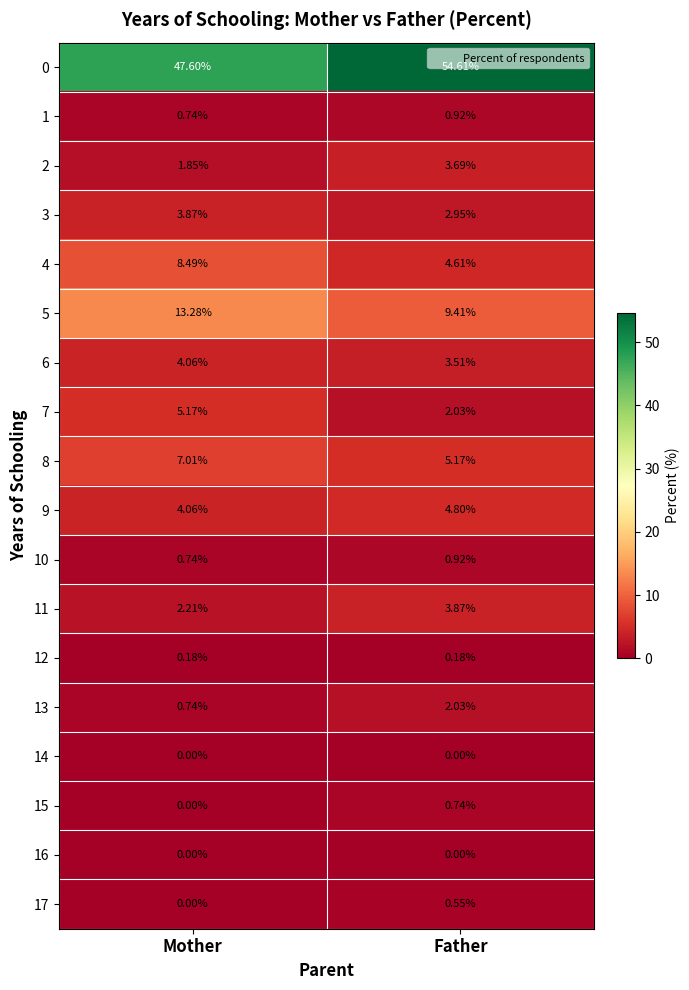

Is the value of 5 at Mother greater than the value of 4 at Father?

Yes